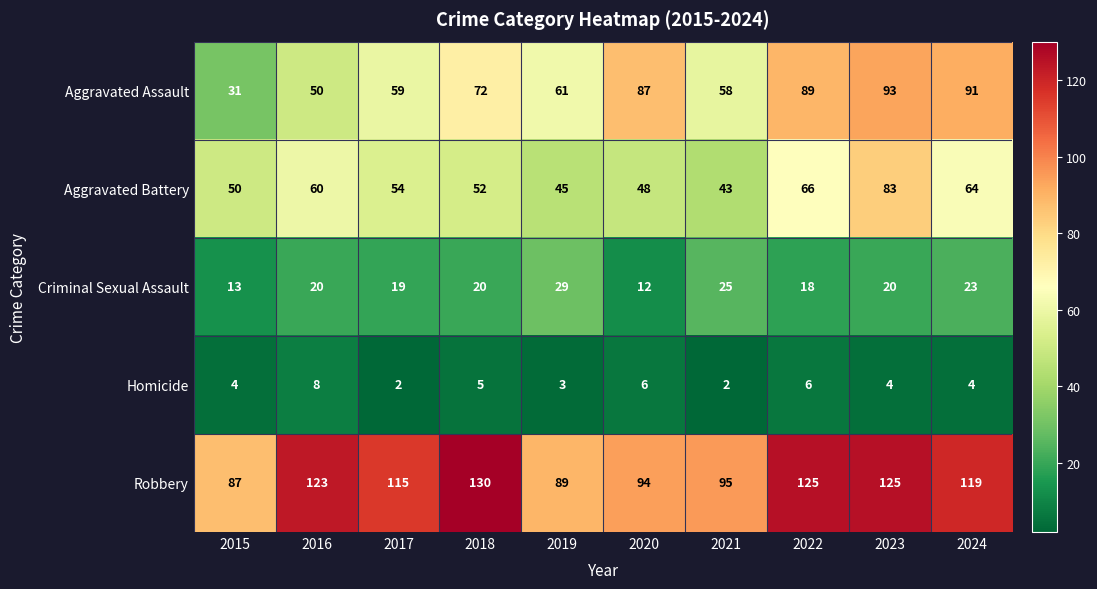

True or false: Robbery has a value of 116 at 2015.

False